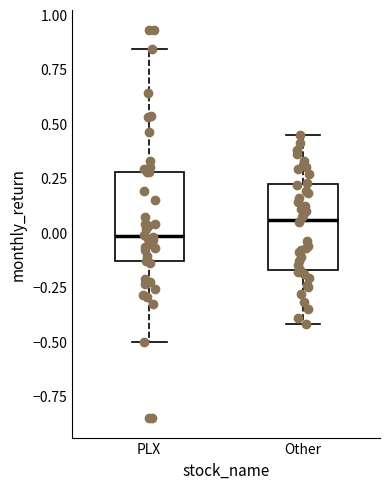

Reading left to right, read every box against the y-axis: the position of its median line, the range the box covers, and the ends of its whiskers. The values are not printed on the chart, so give them approximately, as read against the axis.

PLX: median 0.00, box -0.15 to 0.30, whiskers -0.50 to 0.85
Other: median 0.05, box -0.15 to 0.20, whiskers -0.40 to 0.45